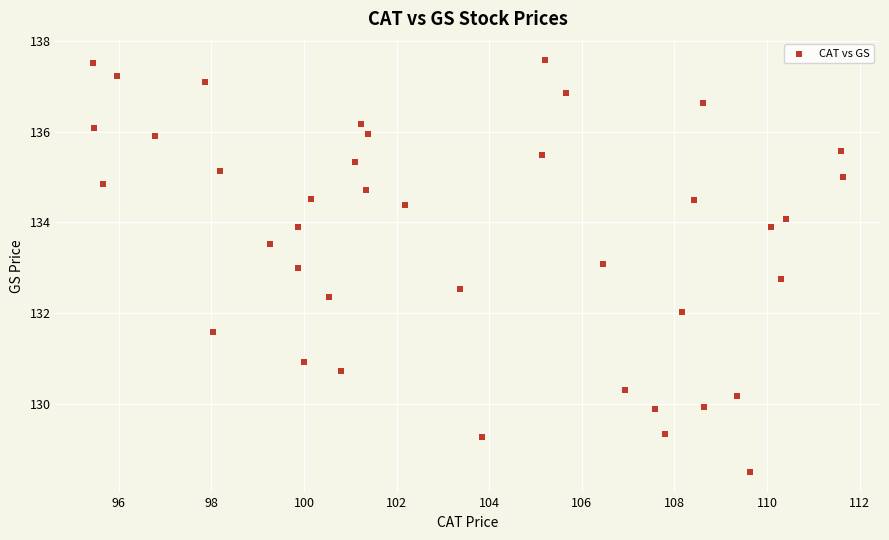

What is the range of Y values (max minus min)?

9.1